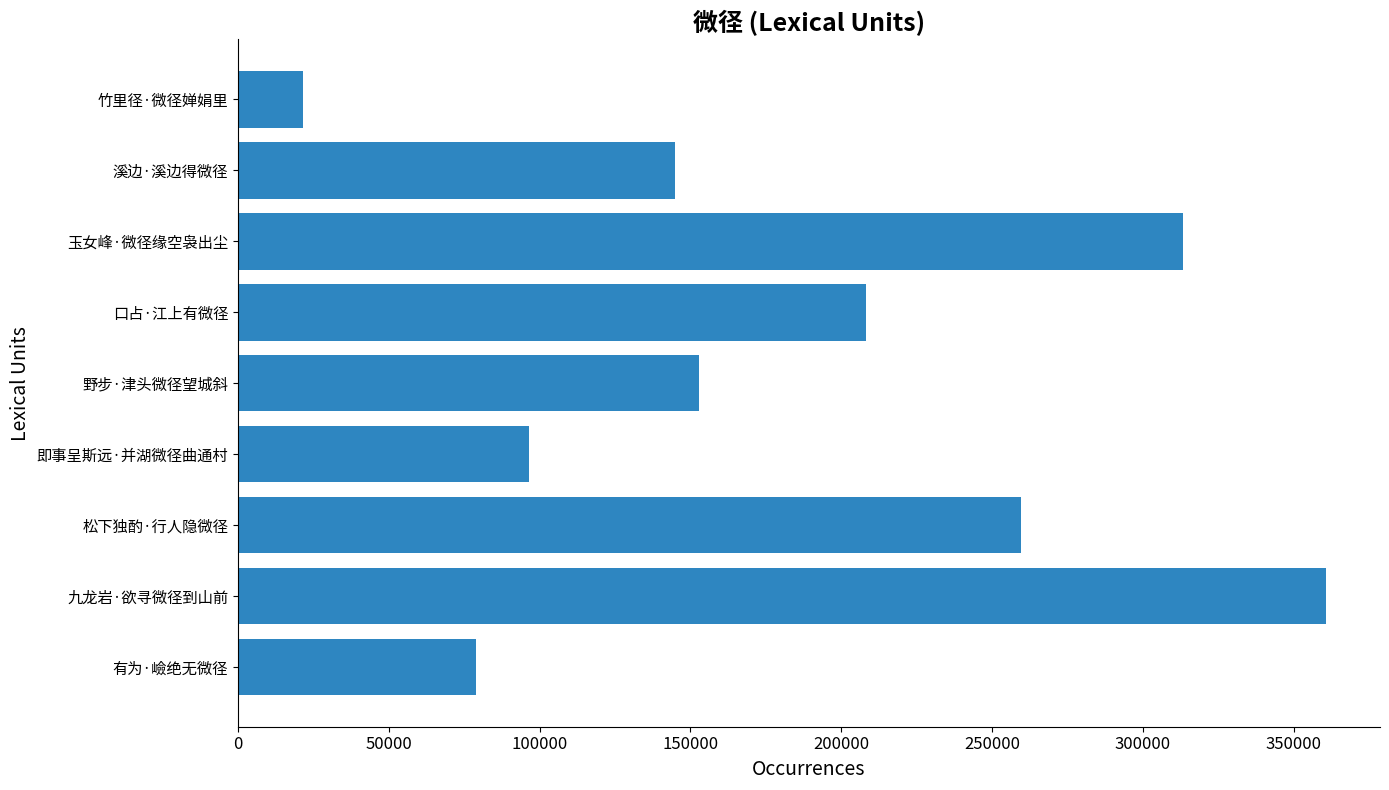

Where is the data nearest to the value 191089?

口占·江上有微径